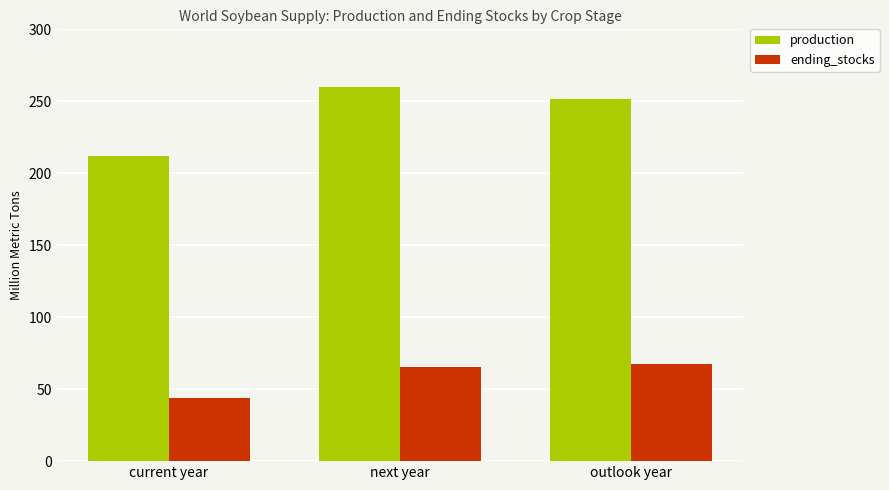

What is the value of the ending_stocks bar at the 3rd from the left?

67.8